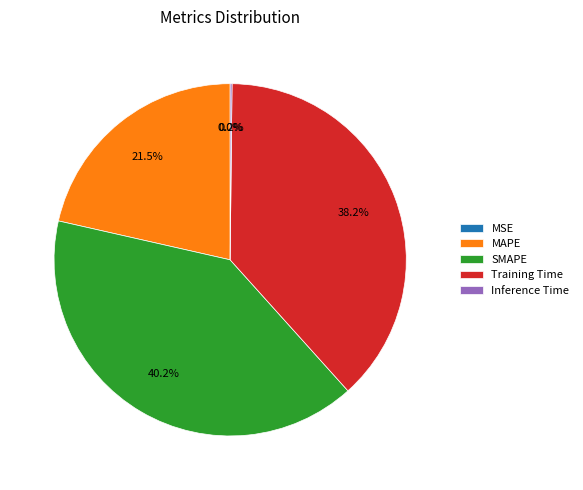

Which category has the biggest portion of the pie?

SMAPE